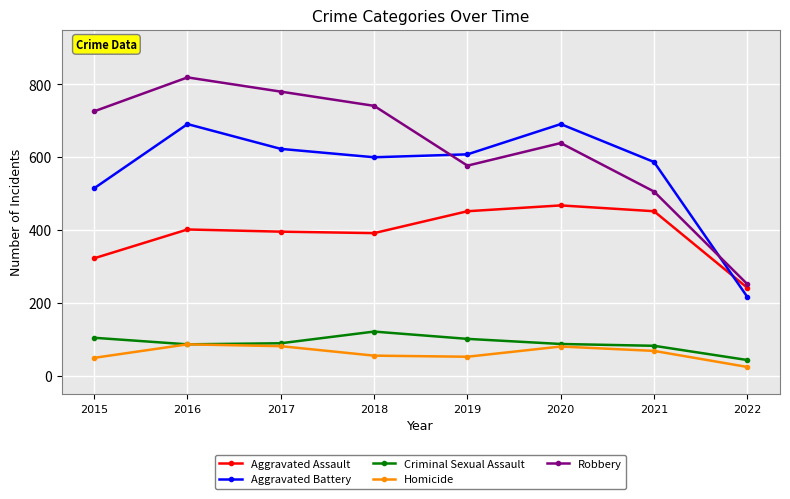

What is the average value of the Robbery series?

630